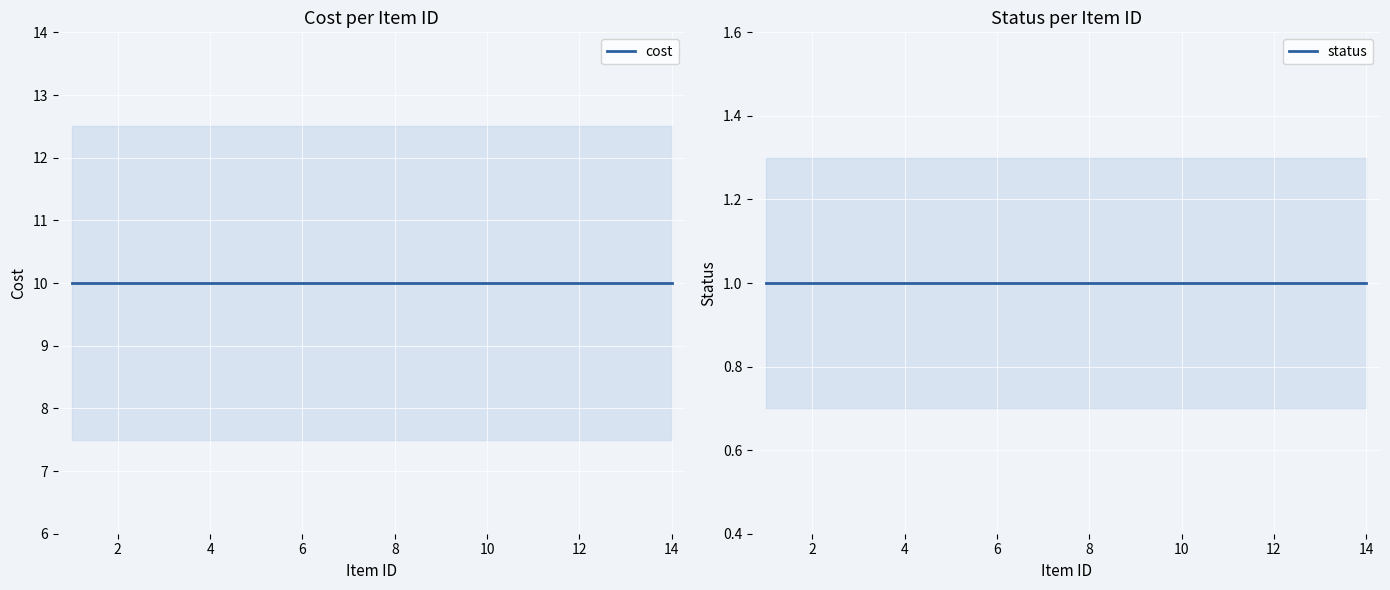

True or false: cost and status cross at least once.

False